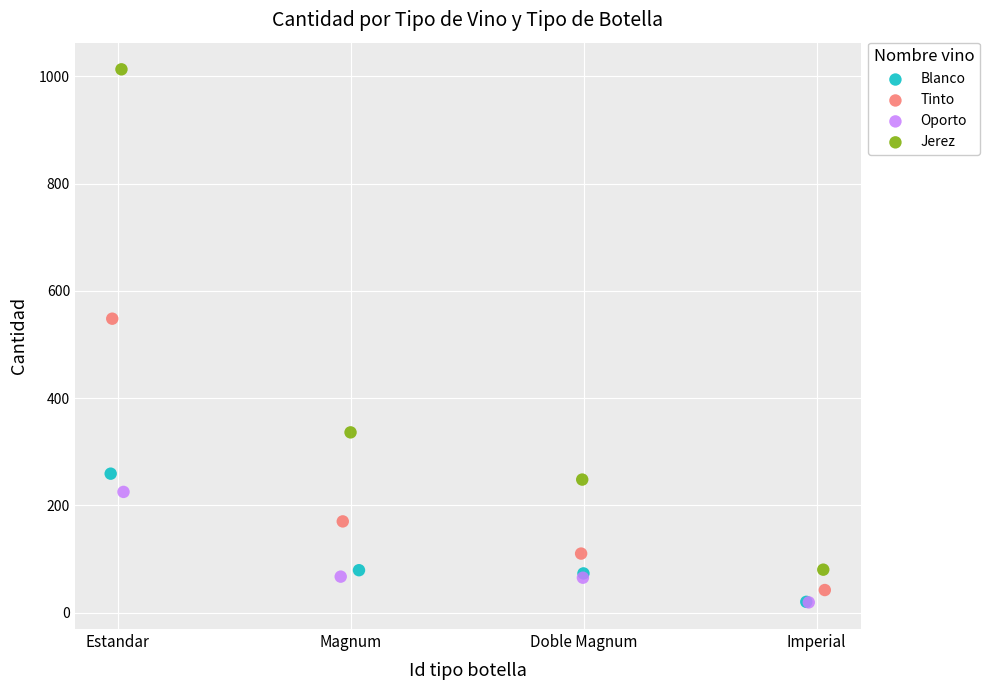

Which series contains the highest Y value?

Jerez